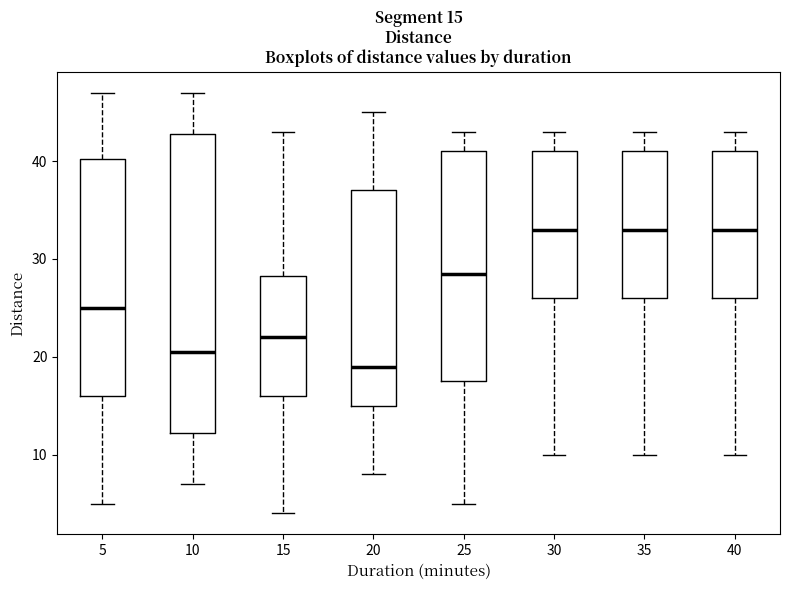

Comparing the boxes themselves (not the whiskers), which one is the tallest?

10